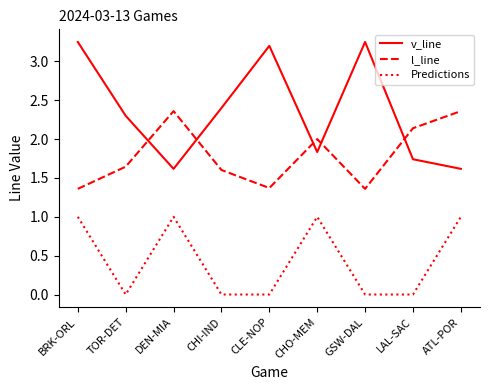

True or false: v_line and Predictions cross at least once.

False